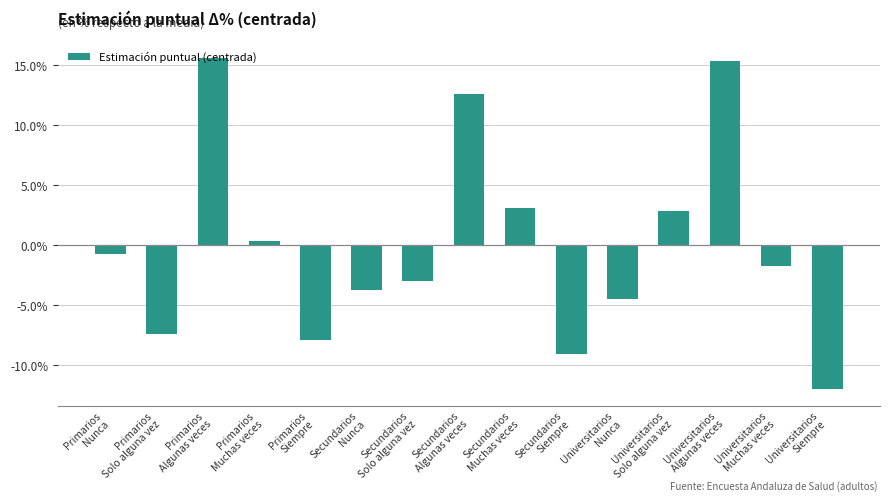

What is the label of the 15th bar from the right?

Primarios
Nunca